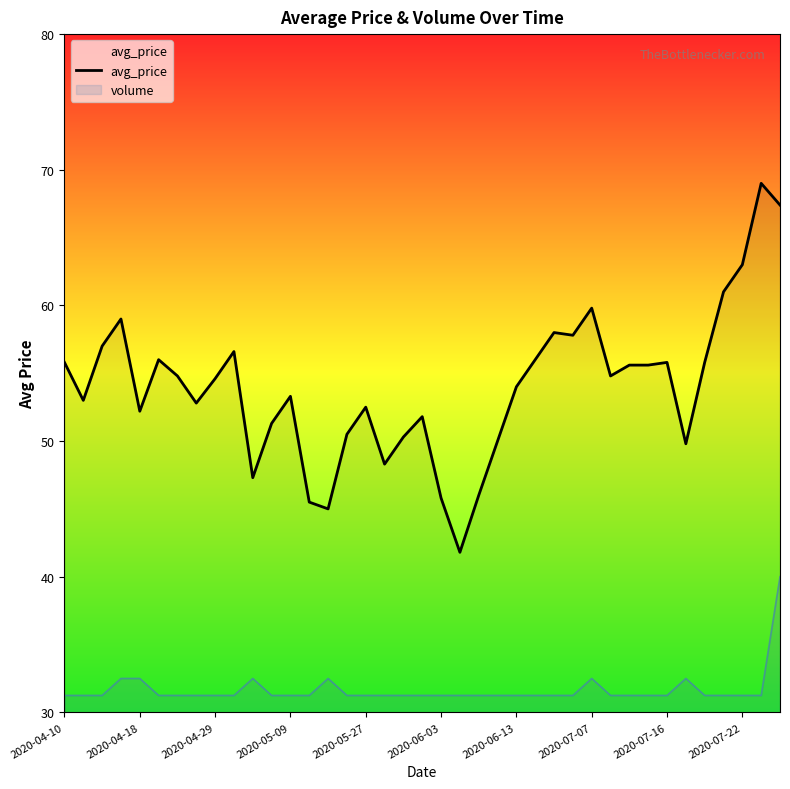

How many points are higher than both their immediate neighbors (excluding endpoints)?

10